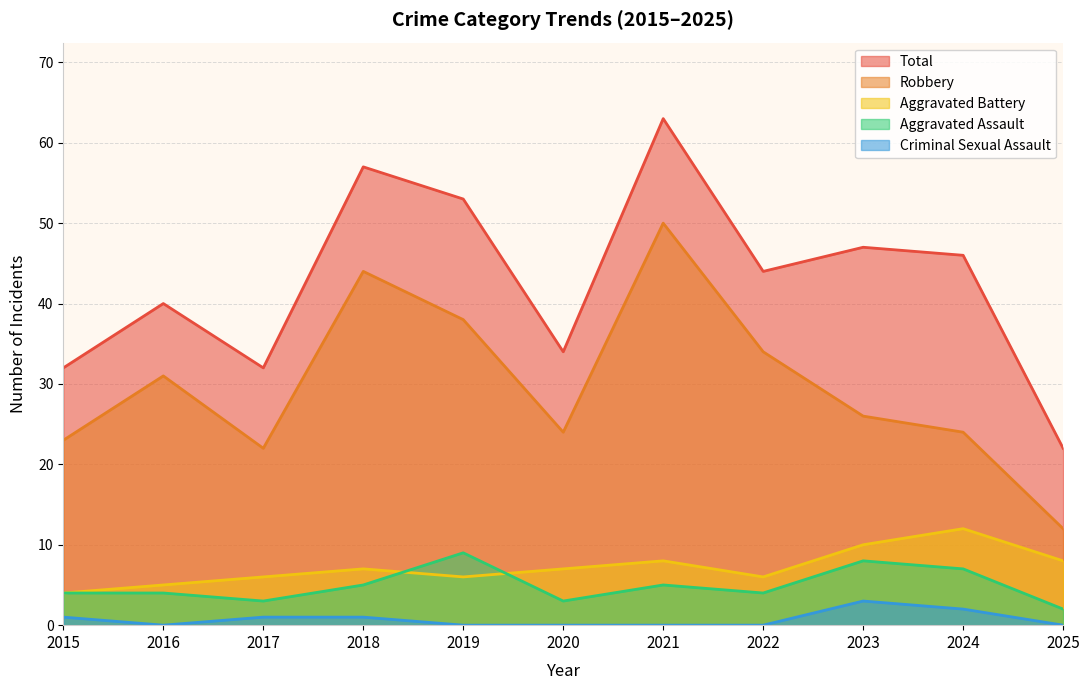

List the labels in order of Total value, smallest first.

2025, 2015, 2017, 2020, 2016, 2022, 2024, 2023, 2019, 2018, 2021